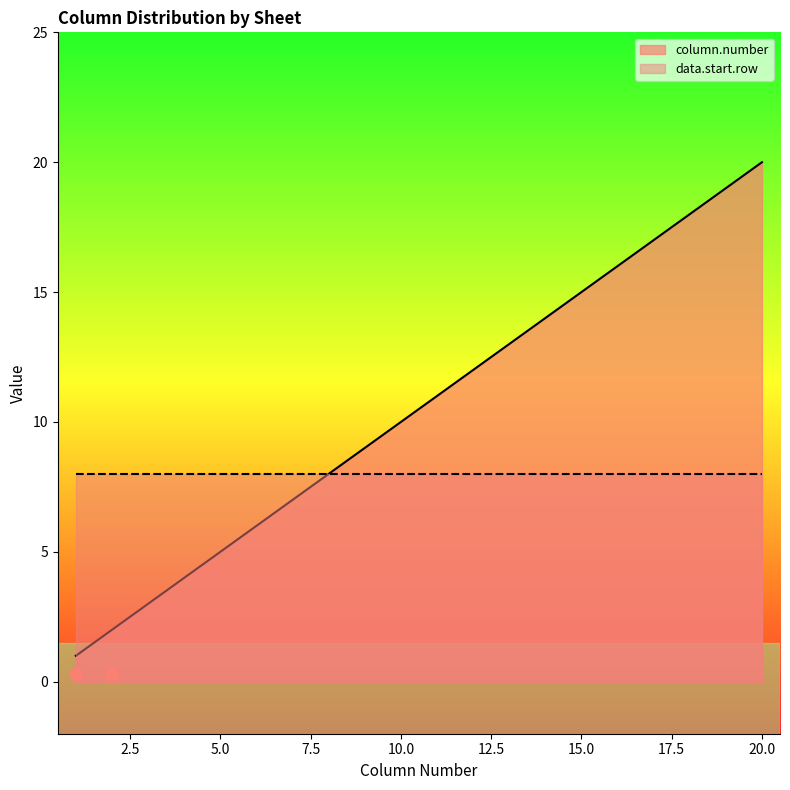

What is the ratio of the value at 5 to the value at 19?

0.3